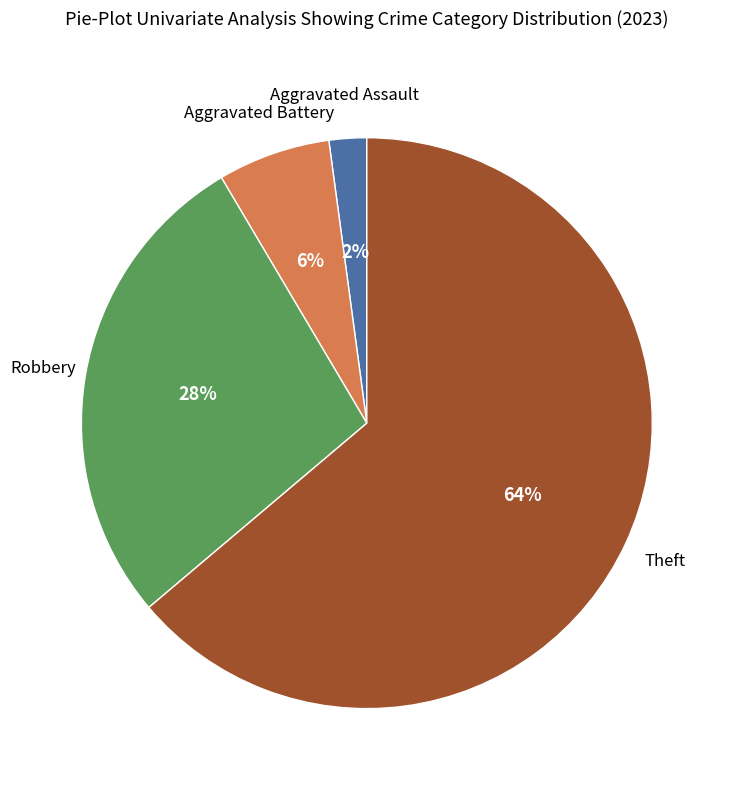

To the nearest percent, what is the average slice percentage?

25%